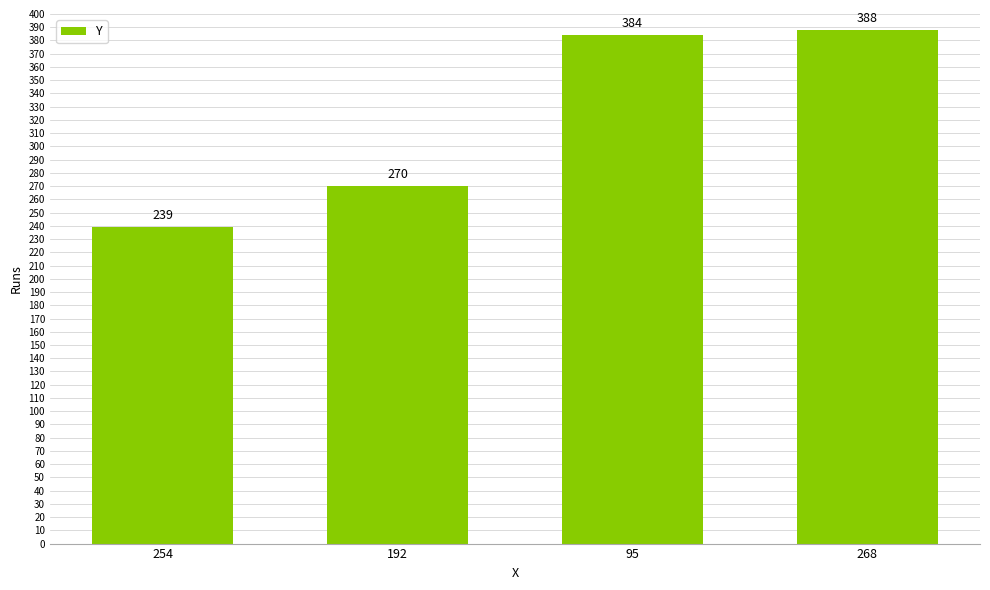

Reading left to right, what are all the values shown in this chart?

254=239	192=270	95=384	268=388